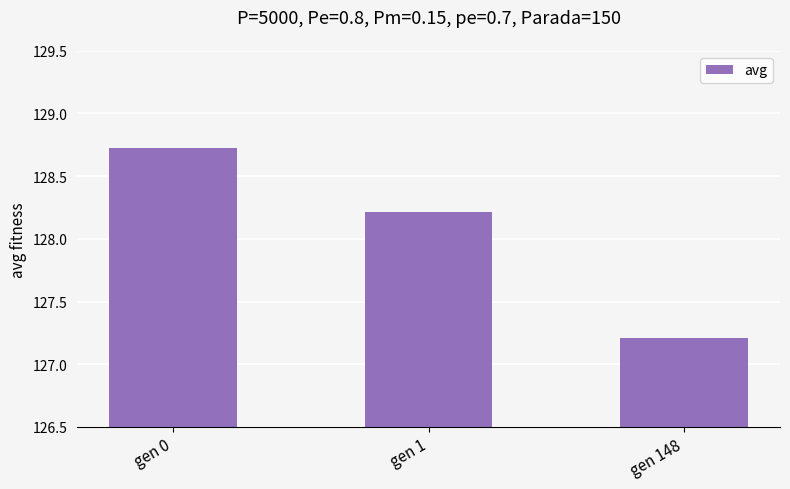

Is it true that the value at gen 1 is 128.2?

True